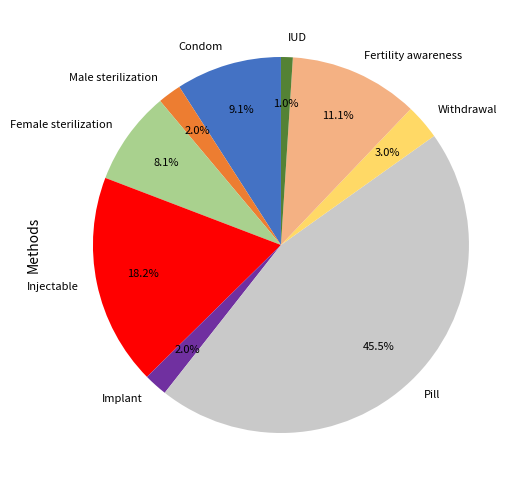

Count the number of slices in the pie.

9